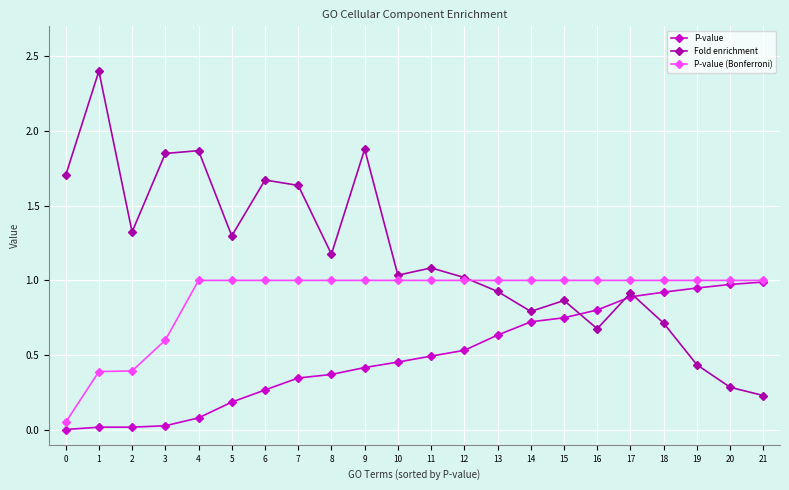

List the series in order of their overall mean, highest first.

Fold enrichment, P-value (Bonferroni), P-value